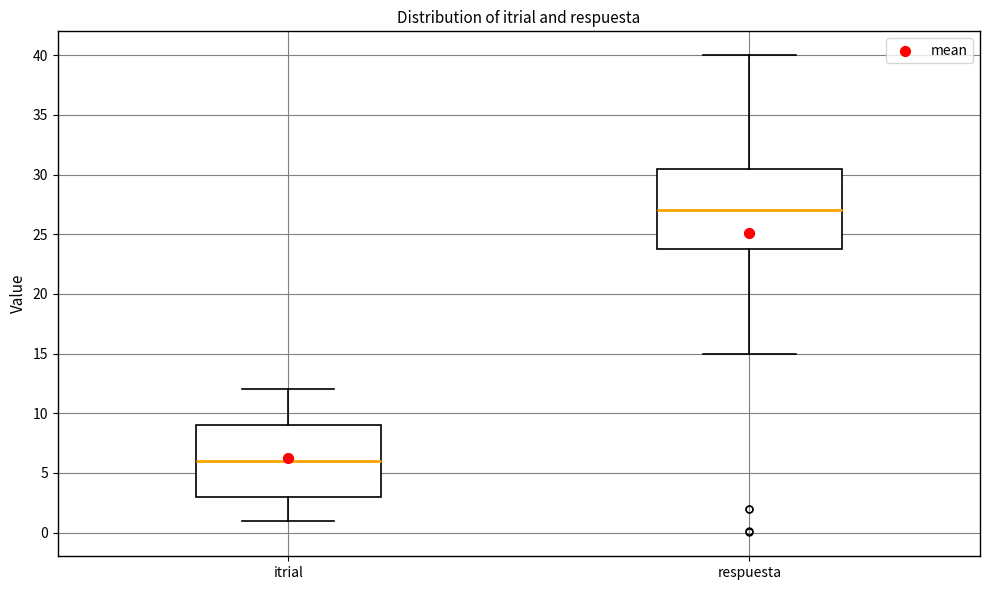

Which box has the lowest median line?

itrial